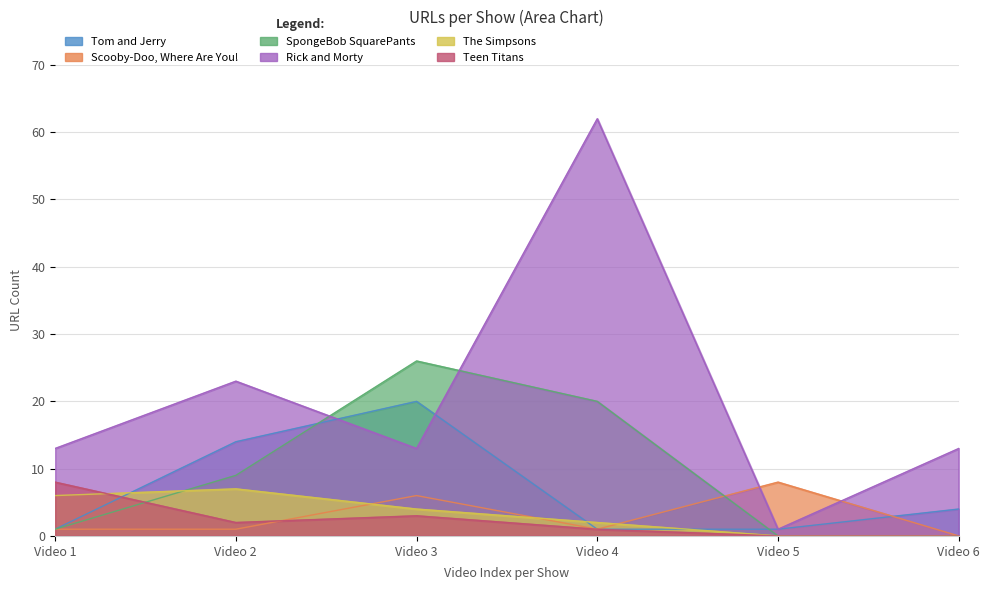

What is the sum of the Scooby-Doo, Where Are You! values at Video 4 and Video 5?

9